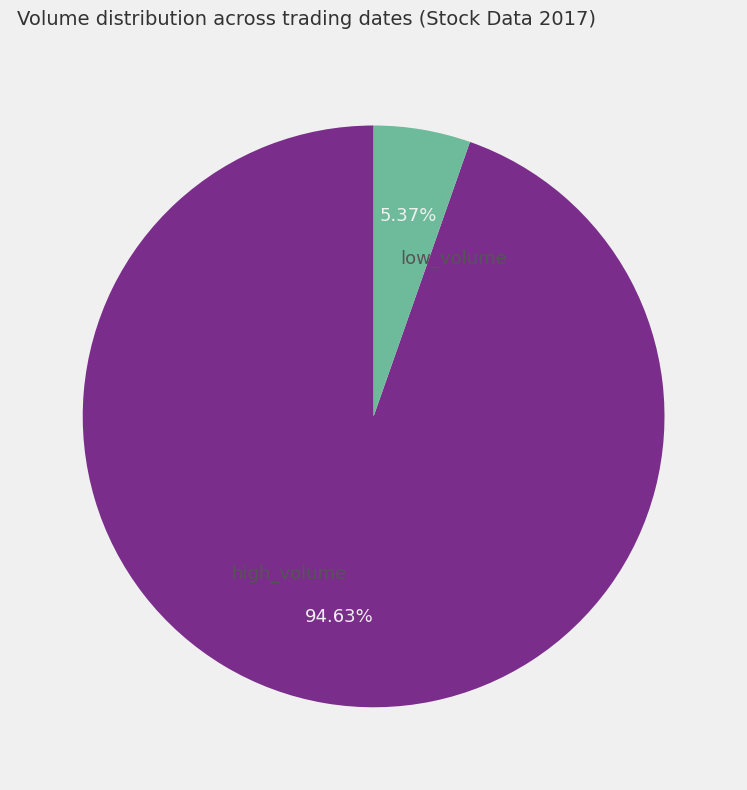

Is the sum of high_volume and low_volume greater than half?

Yes